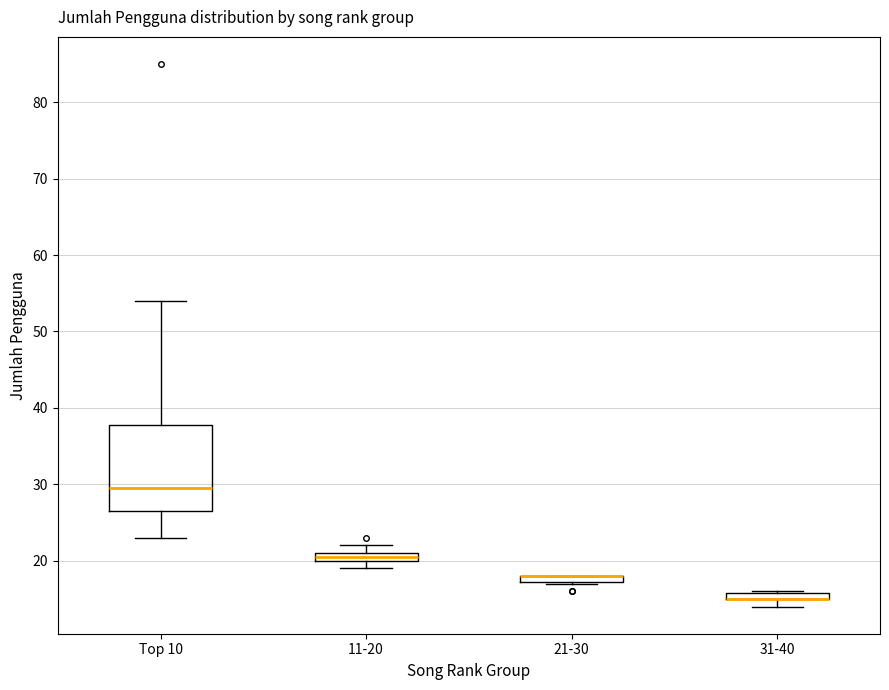

Where is the lower edge of the box for 31-40 on the y-axis? The values are not printed on the chart, so give them approximately, as read against the axis.

15